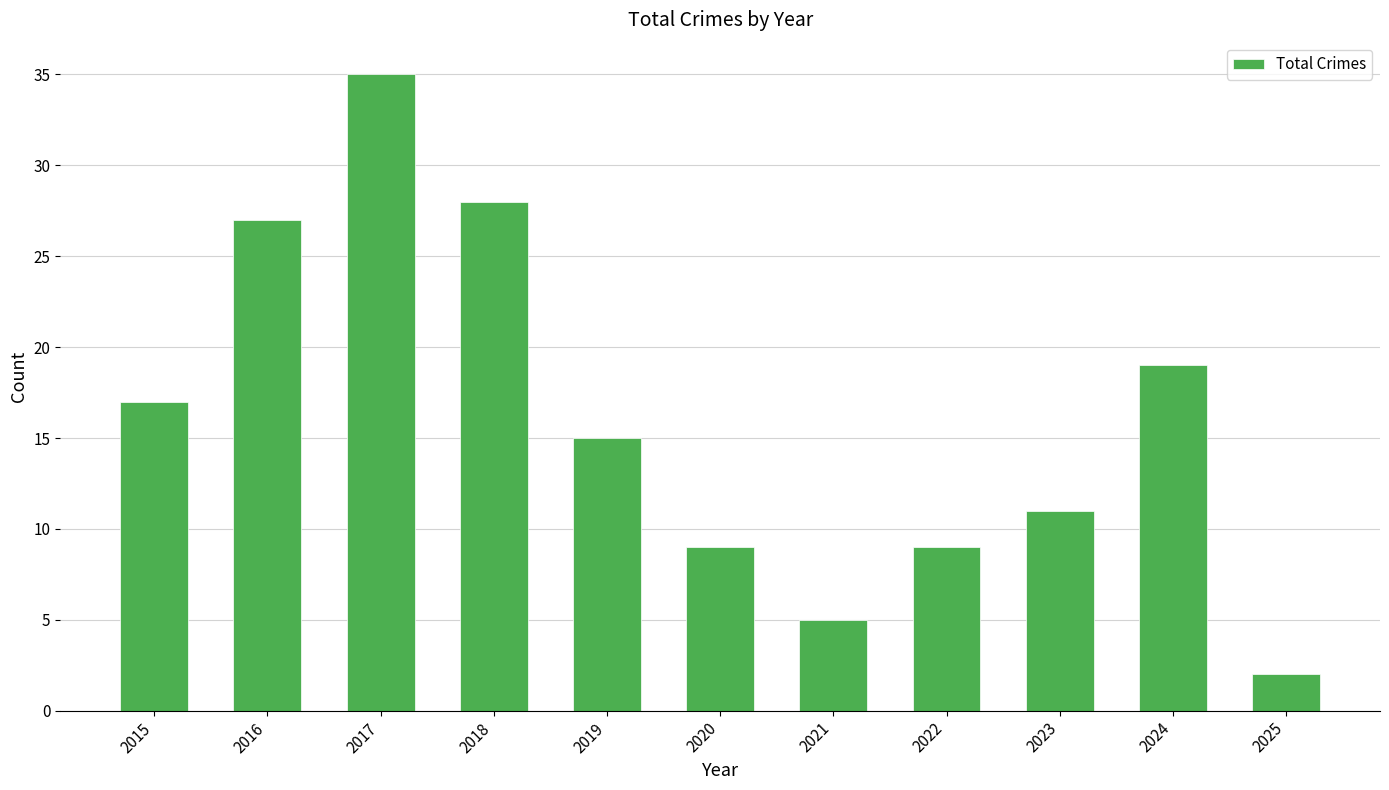

Which has a higher value, 2023 or 2019?

2019